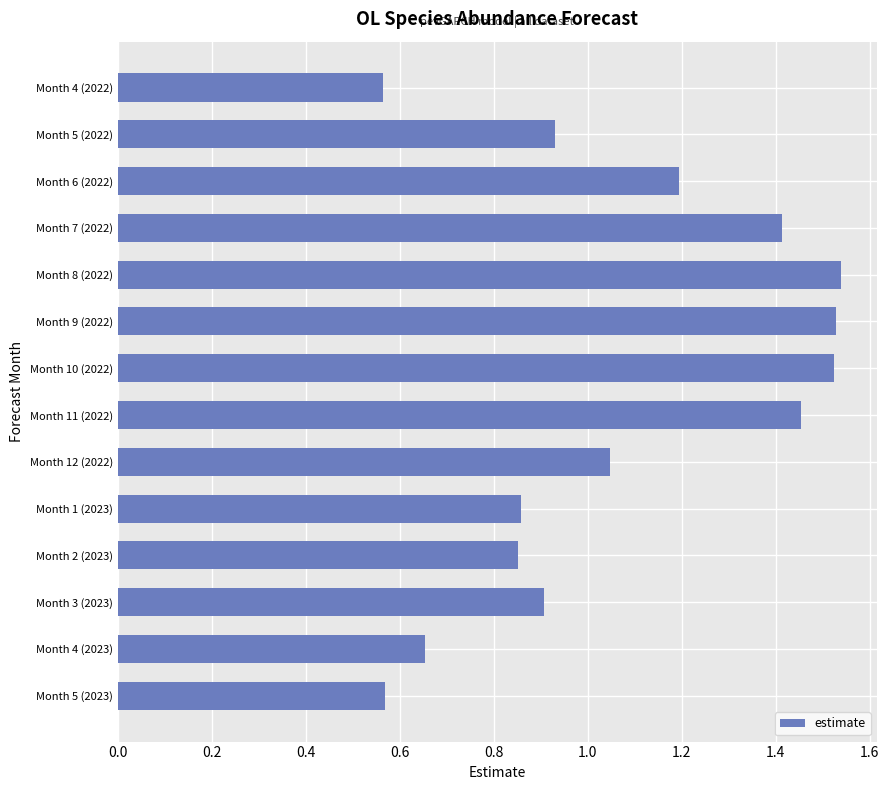

What is the change in value from Month 5 (2022) to Month 4 (2023)?

-0.3